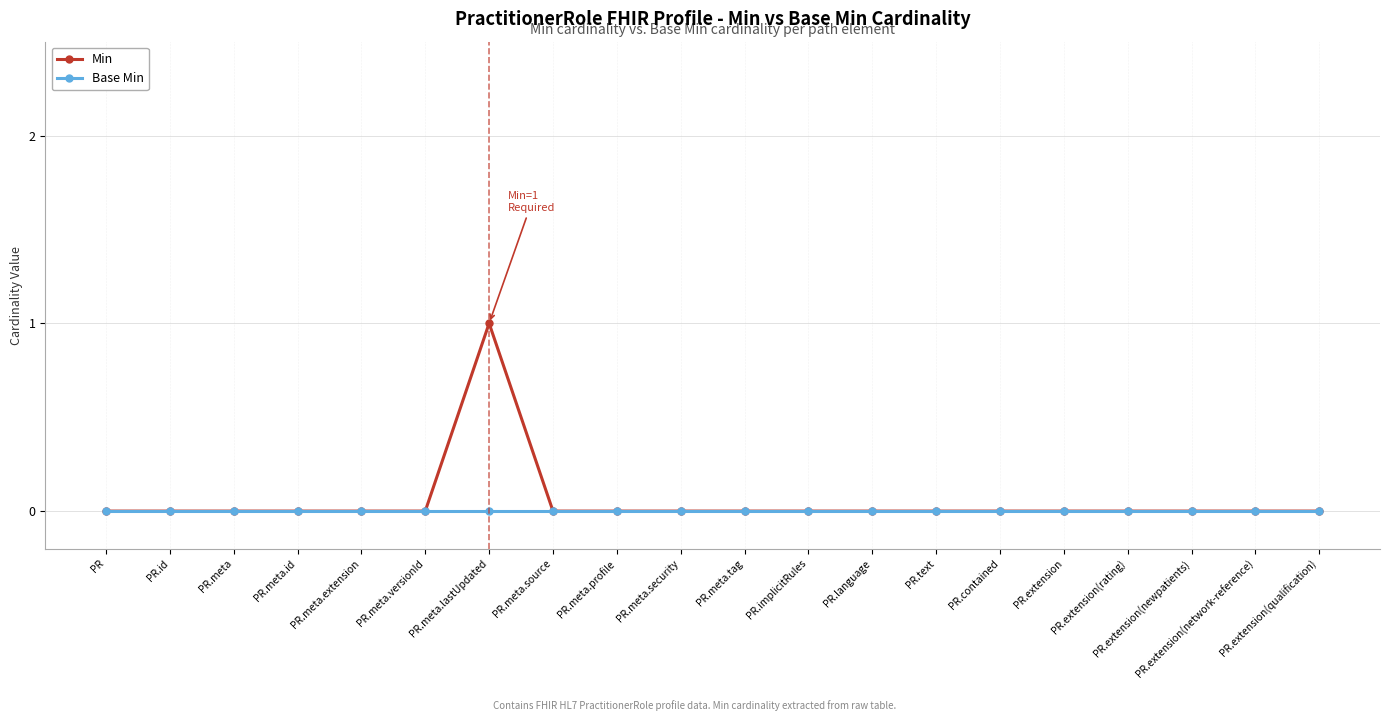

What are all the series names shown in the legend?

Min, Base Min